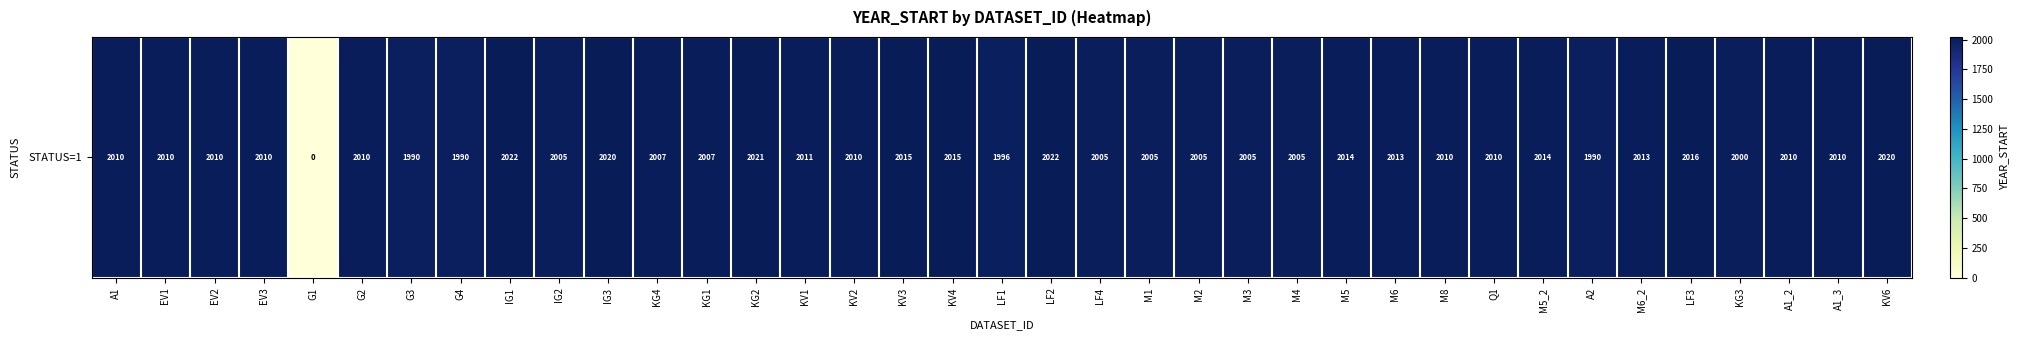

What is the approximate value at M5, to the nearest 50?

2000